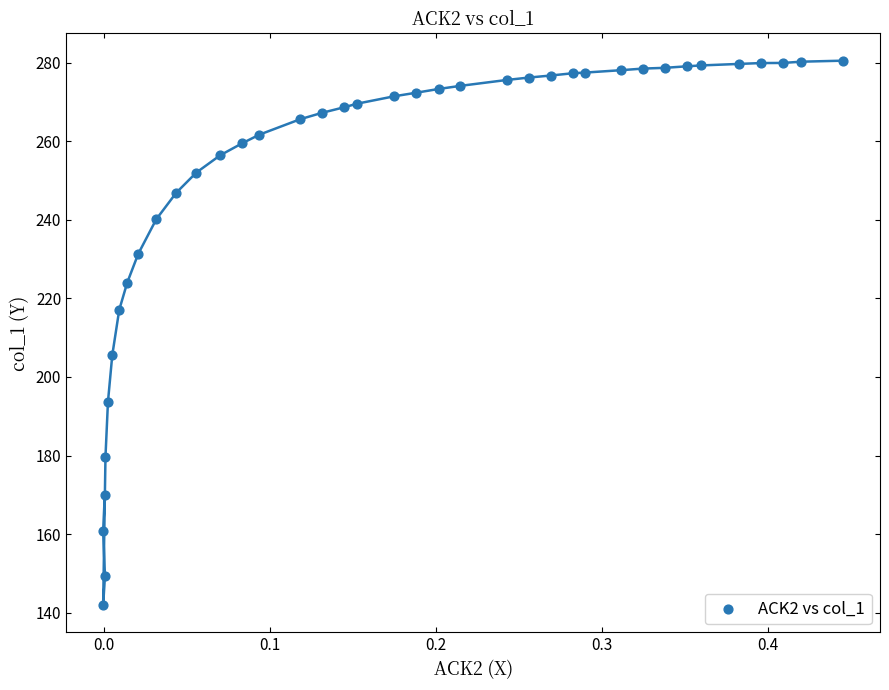

What is the range of Y values (max minus min)?

138.6